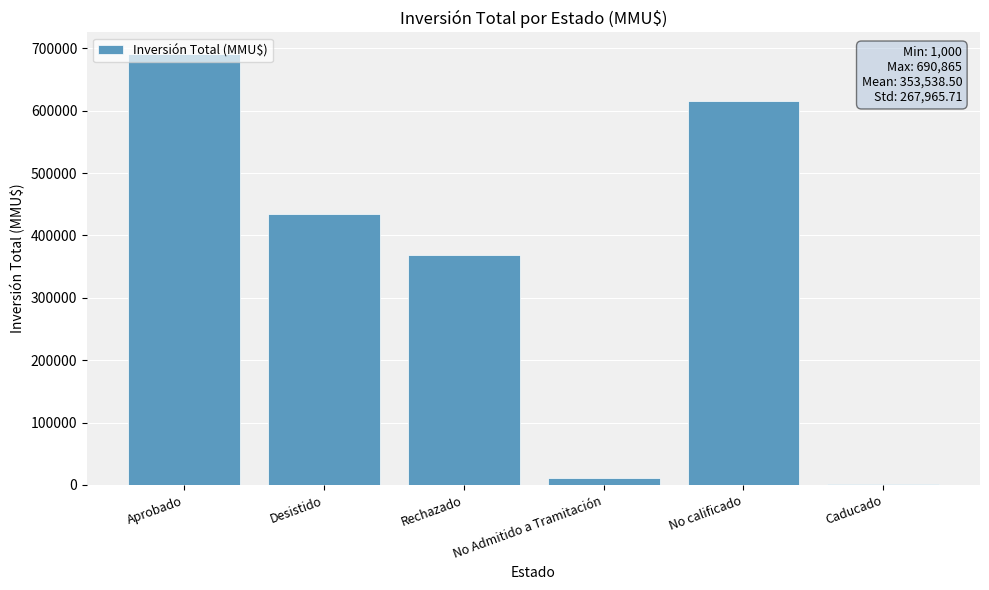

How many series are shown in this chart?

1